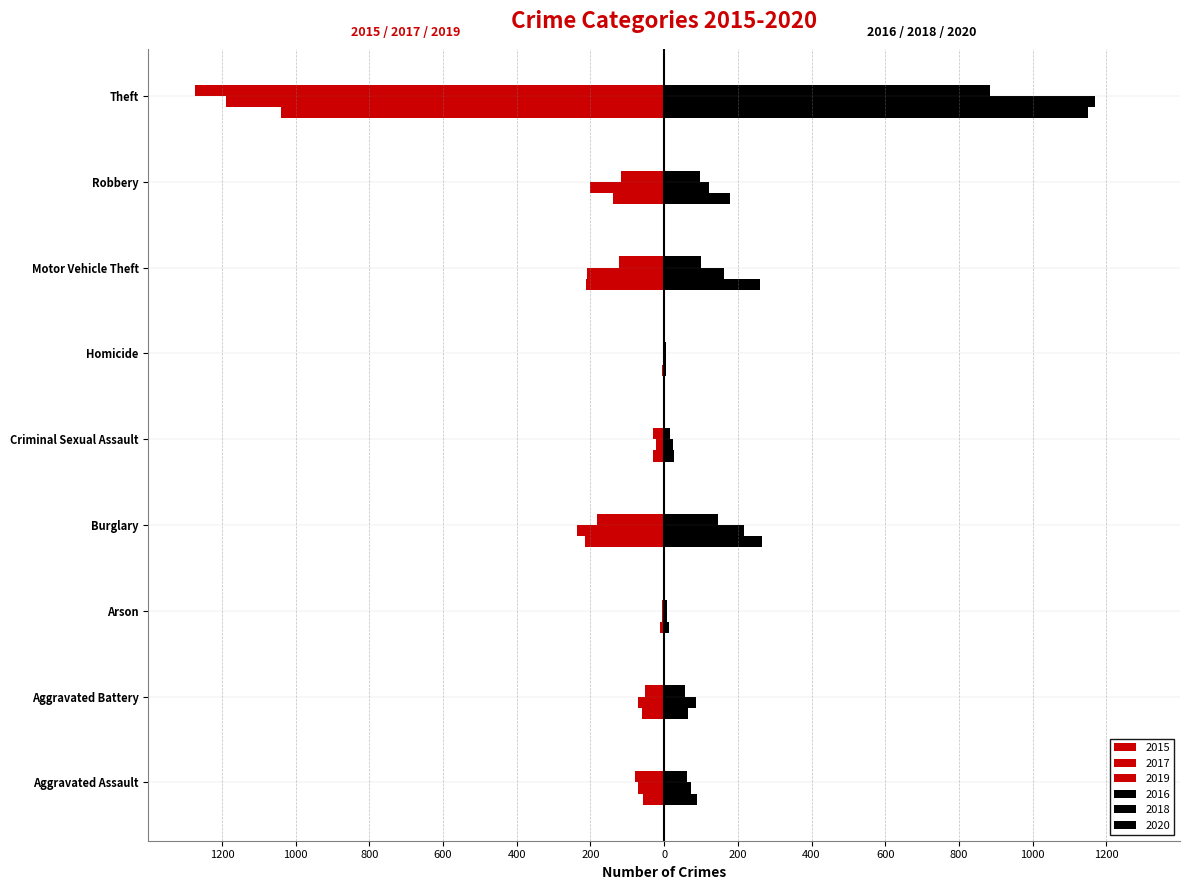

Is the value of 2017 at Arson greater than the value of 2018 at Motor Vehicle Theft?

No